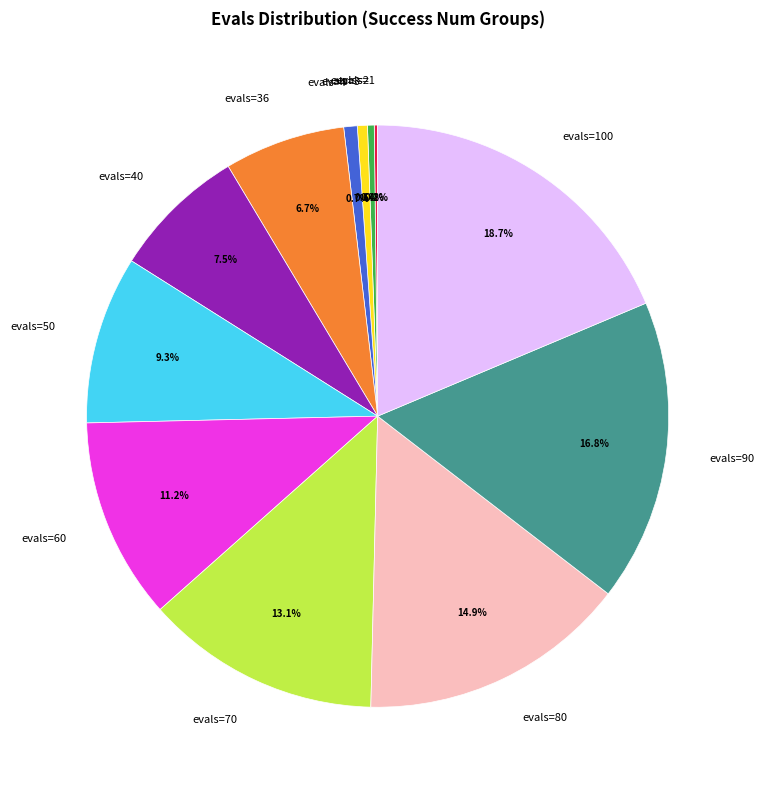

Is evals=60 the majority of the pie?

No